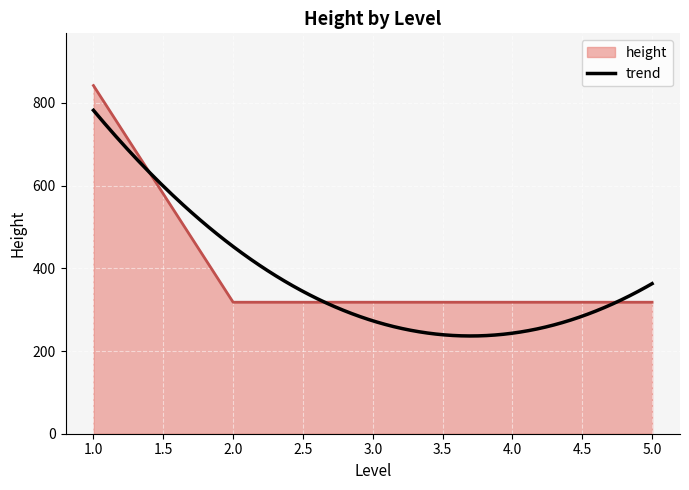

Reading left to right, extract all data points from this chart.

842	318	318	318	318